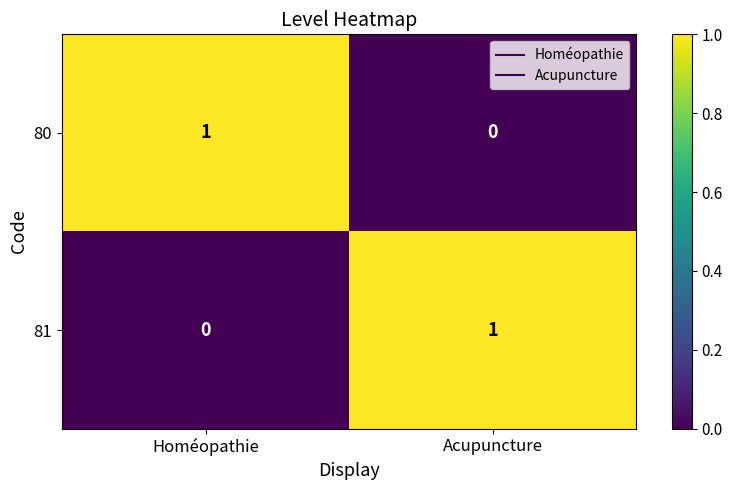

Is the value of 81 at Acupuncture greater than the value of 80 at Acupuncture?

Yes